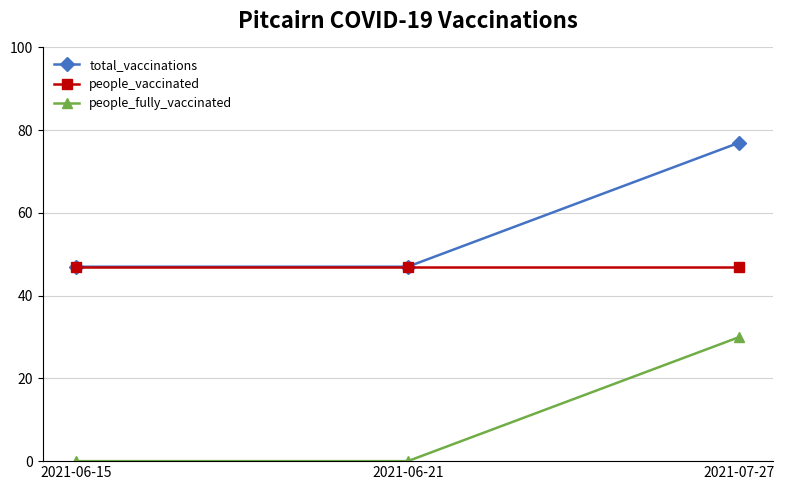

Is the value of people_vaccinated at 2021-06-15 greater than the value of people_fully_vaccinated at 2021-07-27?

Yes